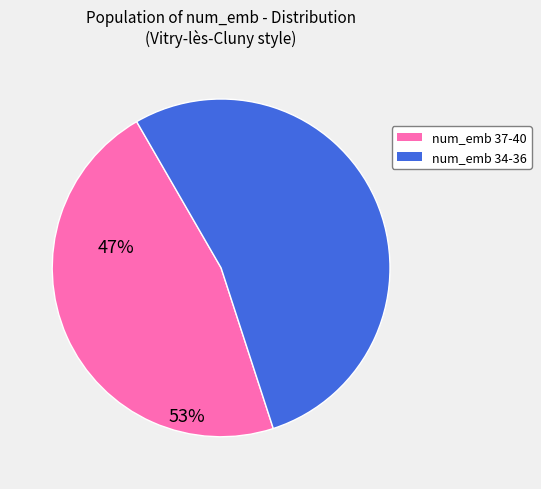

Is it true that num_emb 37-40 is 47% of the pie?

True